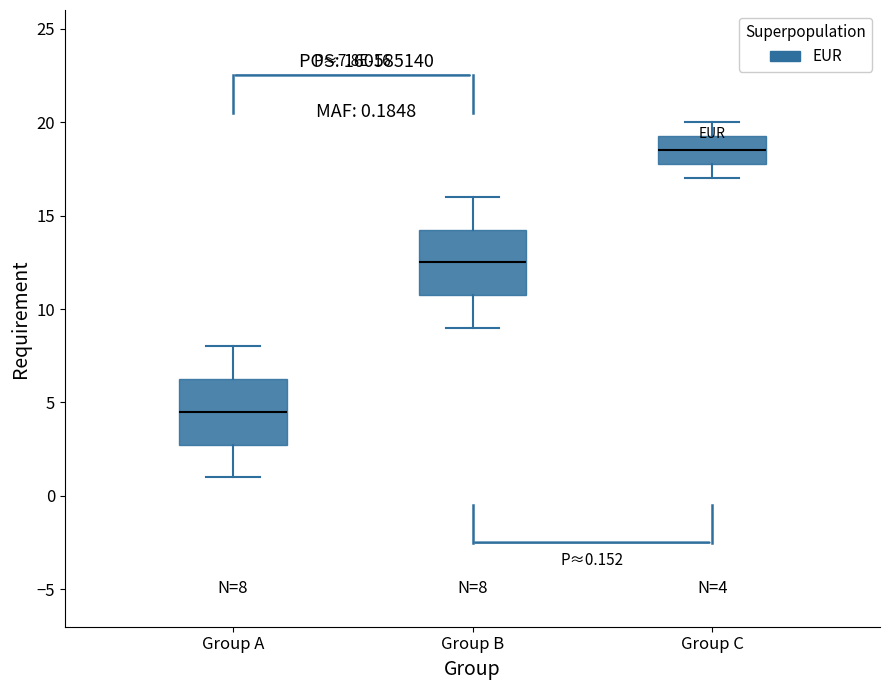

Which box has the highest median line?

Group C